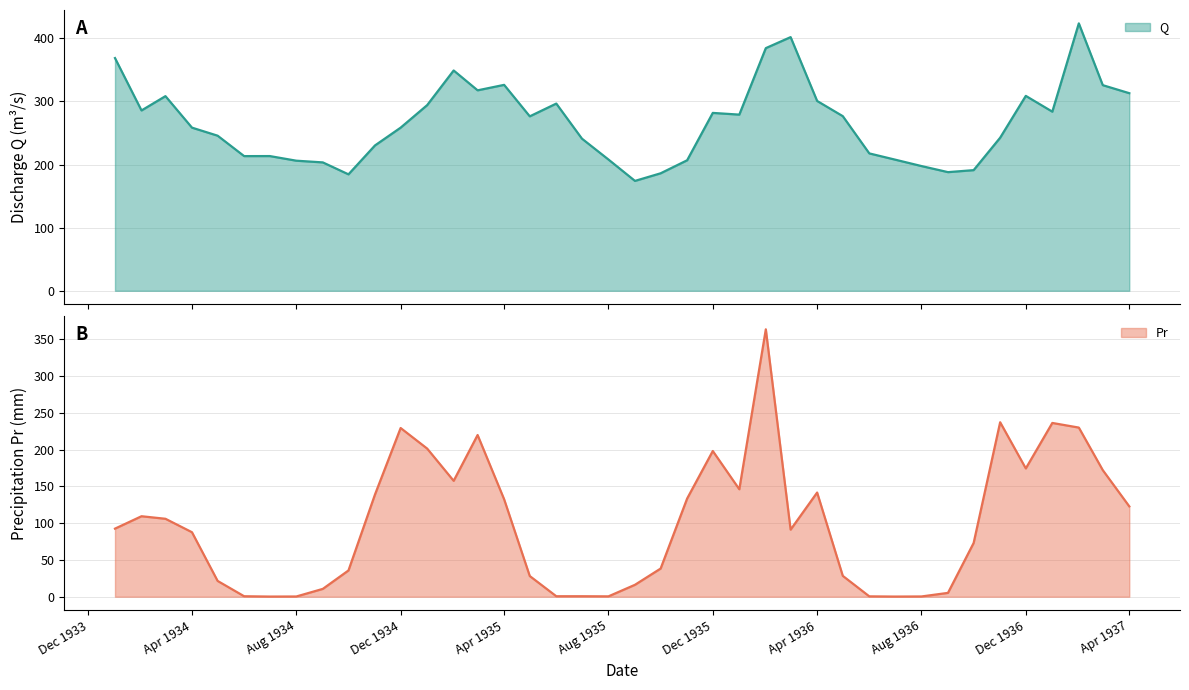

How many series are shown in this chart?

2